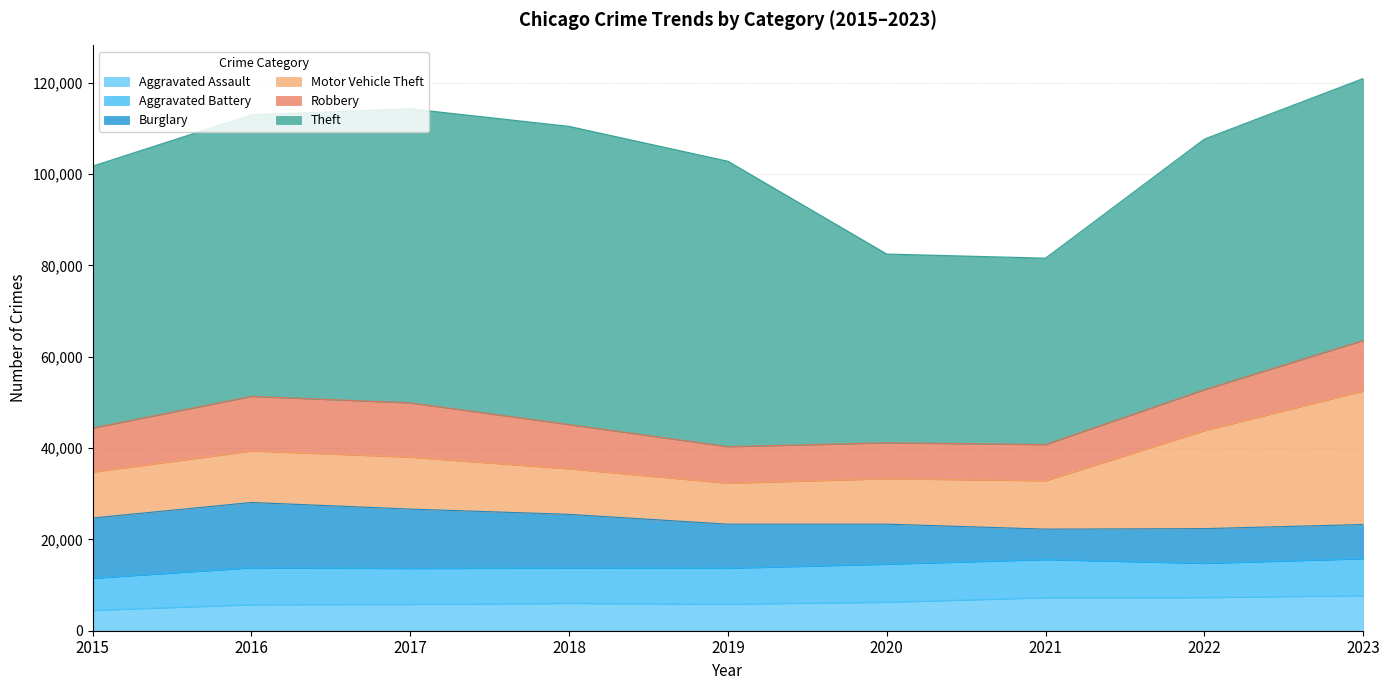

Reading left to right, what are all the values shown in this chart?

Aggravated Assault: 2015=4480	2016=5712	2017=5793	2018=6001	2019=5841	2020=6264	2021=7242	2022=7280	2023=7707
Aggravated Battery: 2015=7019	2016=8086	2017=7845	2018=7735	2019=7858	2020=8319	2021=8347	2022=7488	2023=8078
Burglary: 2015=13184	2016=14289	2017=13001	2018=11747	2019=9638	2020=8758	2021=6662	2022=7592	2023=7477
Motor Vehicle Theft: 2015=10068	2016=11285	2017=11380	2018=9984	2019=8977	2020=9959	2021=10602	2022=21457	2023=29236
Robbery: 2015=9638	2016=11960	2017=11880	2018=9681	2019=7995	2020=7855	2021=7919	2022=8962	2023=11057
Theft: 2015=57350	2016=61623	2017=64386	2018=65288	2019=62494	2020=41332	2021=40809	2022=54875	2023=57356